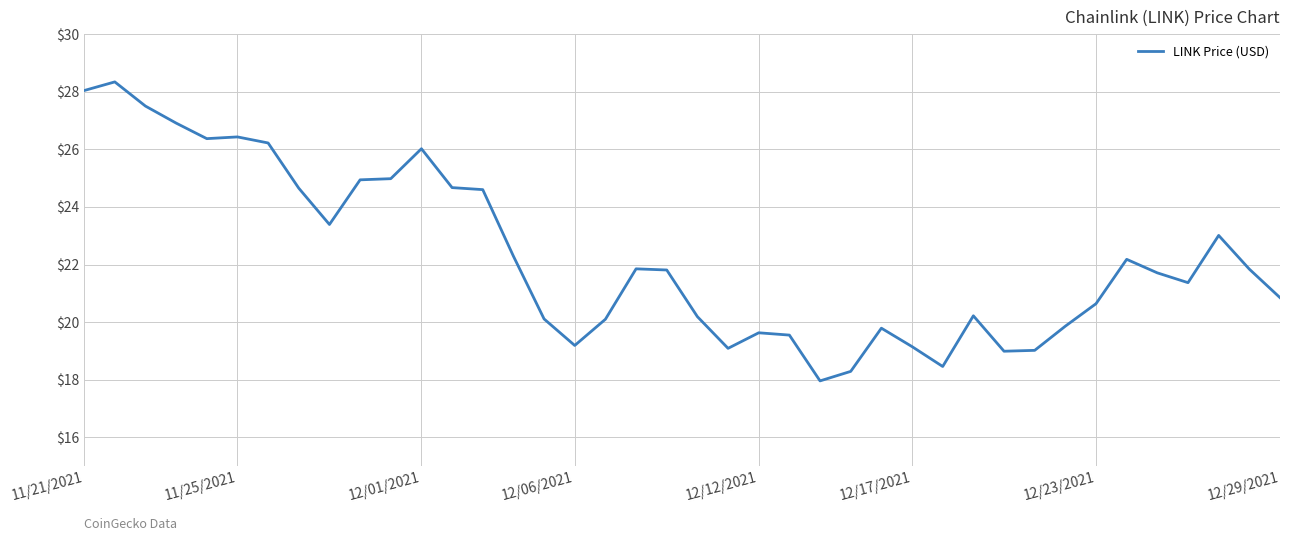

What is the minimum value shown in the chart?

18.0